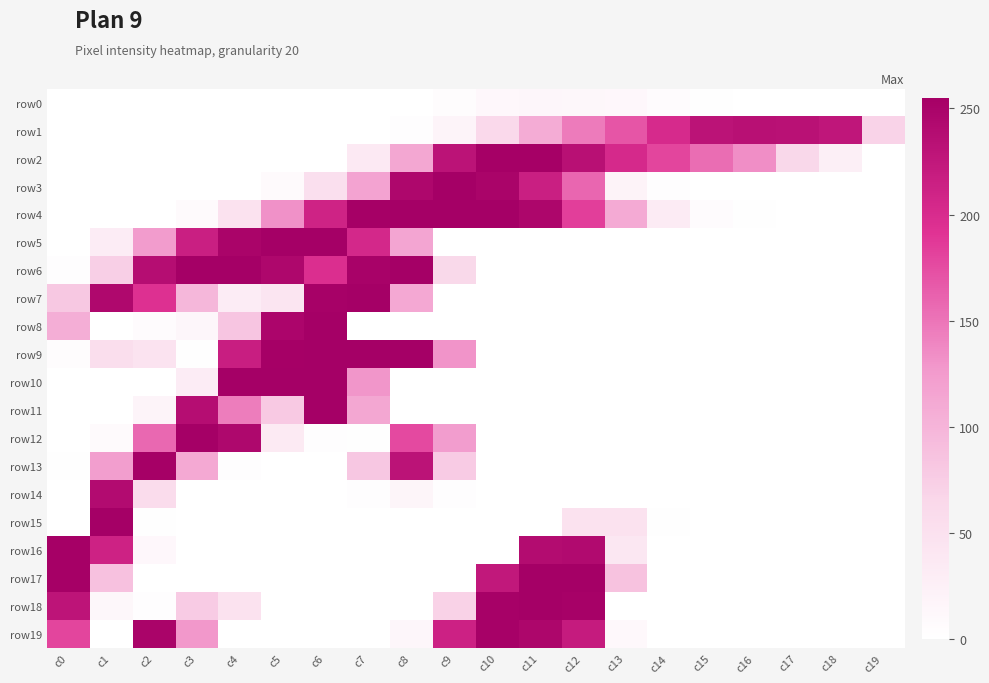

List the series in order of their peak value, lowest first.

row0, row1, row14, row19, row2, row13, row16, row3, row4, row5, row6, row7, row8, row9, row10, row11, row12, row15, row17, row18